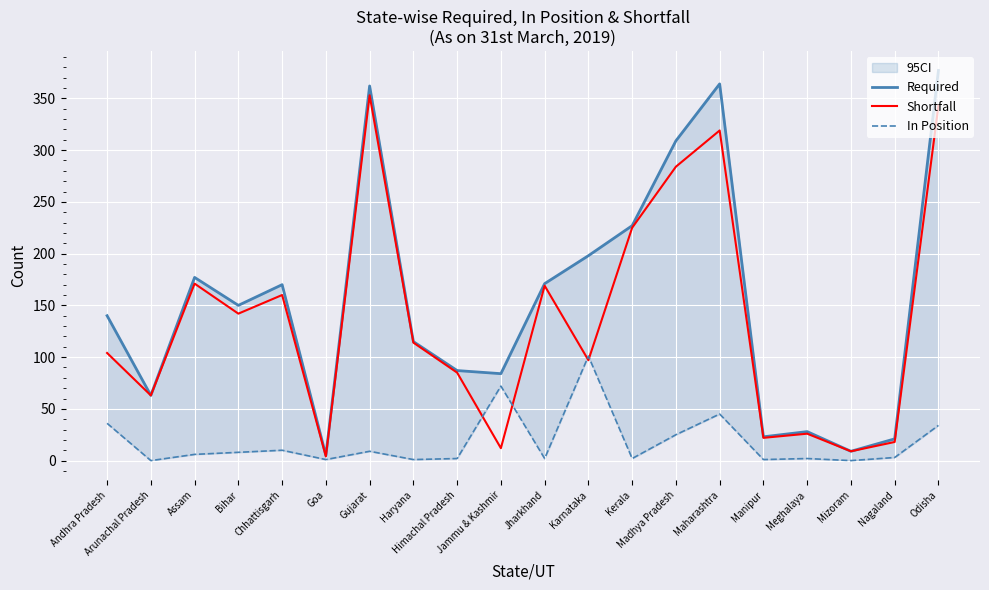

Reading left to right, extract all data points from this chart.

Required: 140	63	177	150	170	5	362	115	87	84	171	198	227	309	364	23	28	9	21	377
Shortfall: 104	63	171	142	160	4	353	114	85	12	169	97	225	284	319	22	26	9	18	343
In Position: 36	0	6	8	10	1	9	1	2	72	2	101	2	25	45	1	2	0	3	34